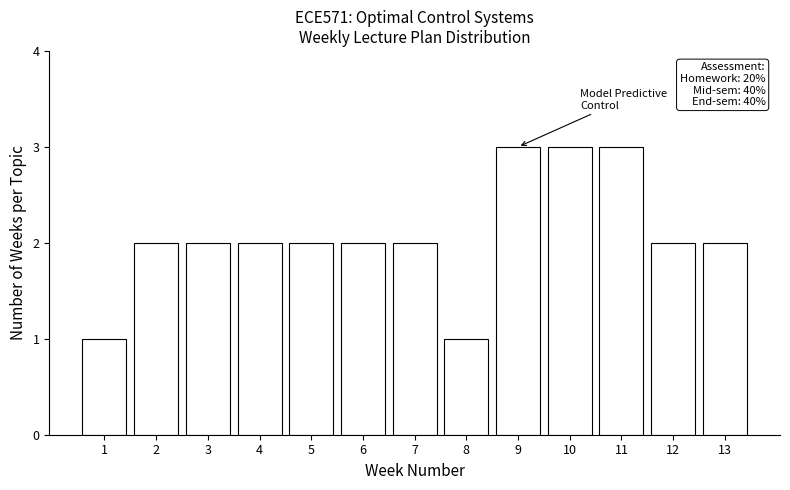

Reading left to right, transcribe all the data shown in this chart.

1=1	2=2	3=2	4=2	5=2	6=2	7=2	8=1	9=3	10=3	11=3	12=2	13=2